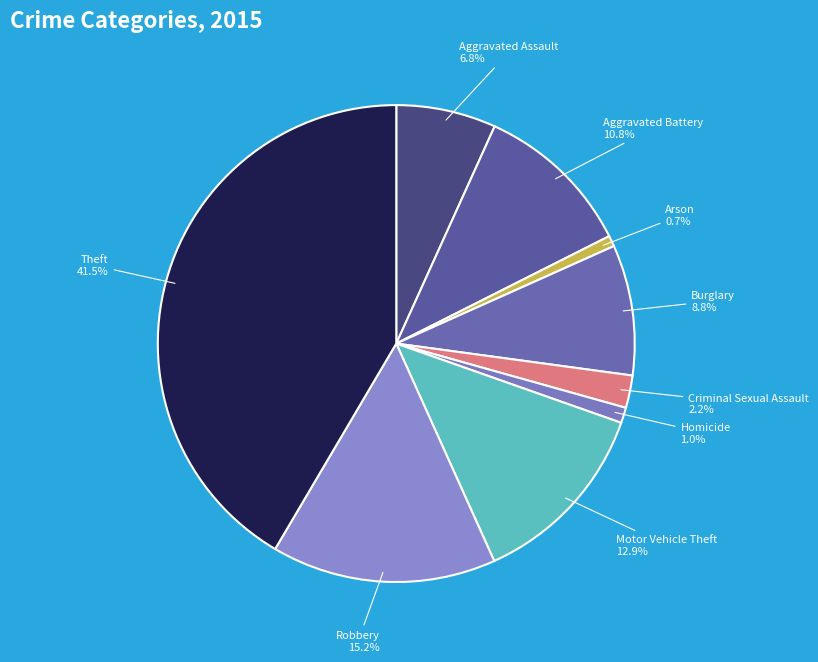

What is the largest slice in the pie chart?

Theft